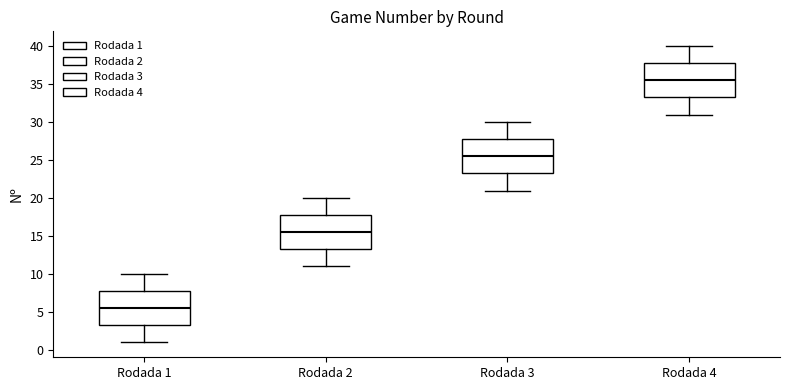

Where does the median line of the box for Rodada 2 sit on the y-axis? The values are not printed on the chart, so give them approximately, as read against the axis.

15.5